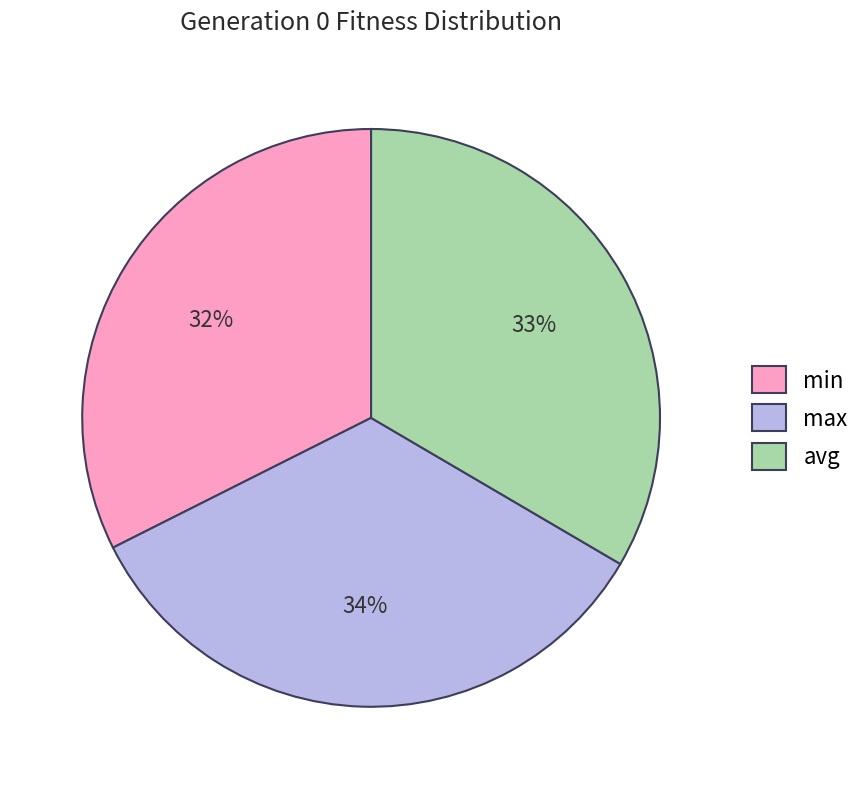

To the nearest percent, what is the difference between the max and min slice percentages?

2%